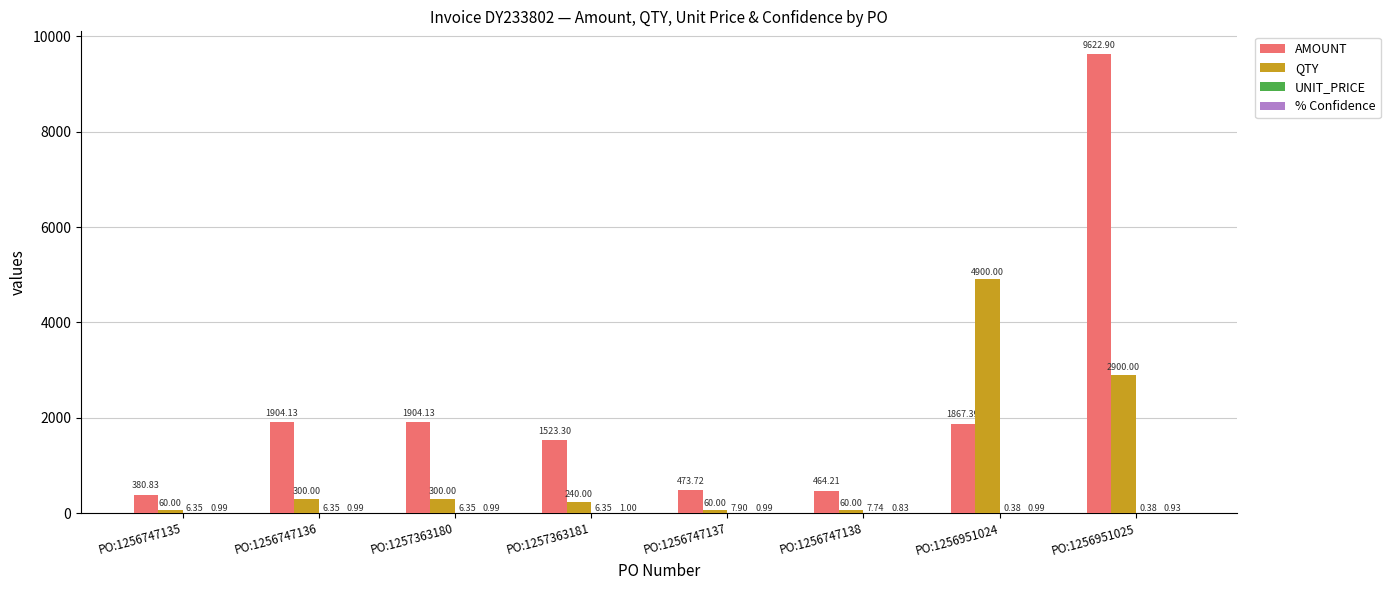

What is the sum of all AMOUNT values?

18140.6